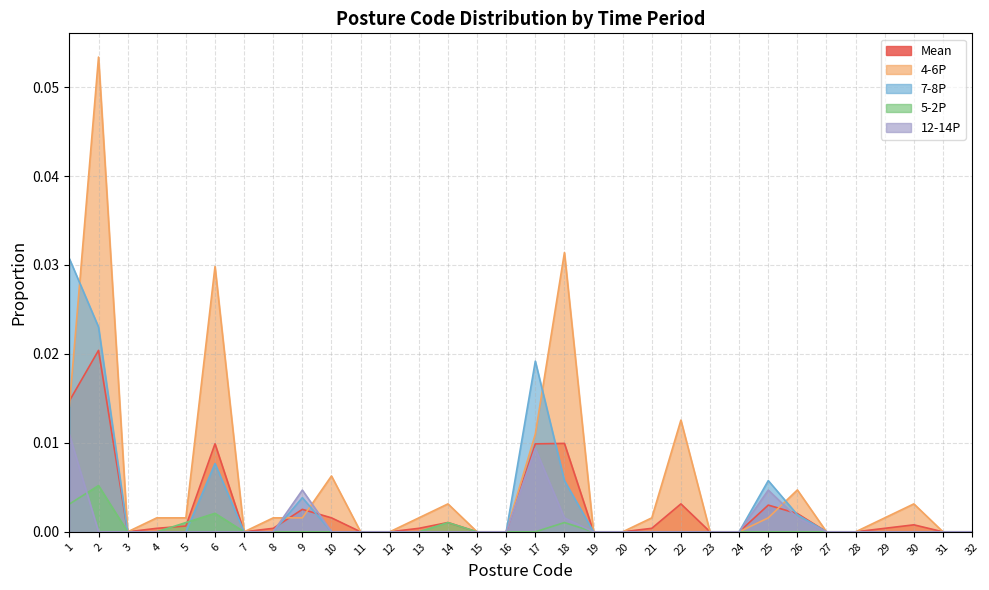

How many intersections are there between 5-2P and 7-8P?

1